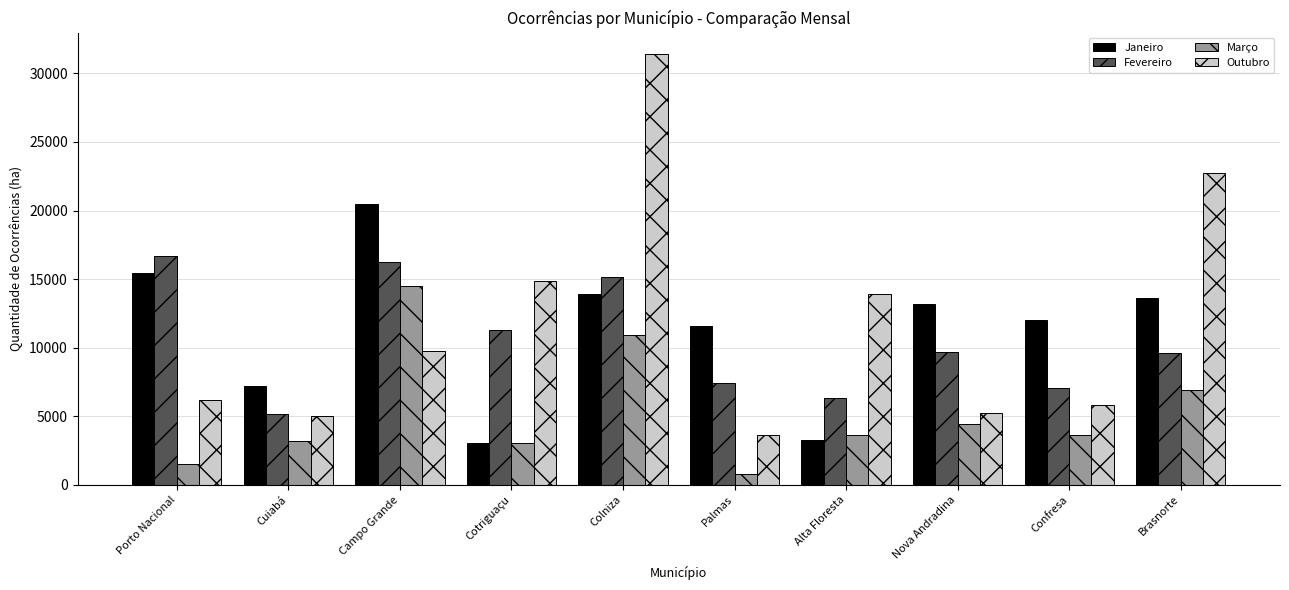

What is the label of the 4th bar from the right?

Alta Floresta